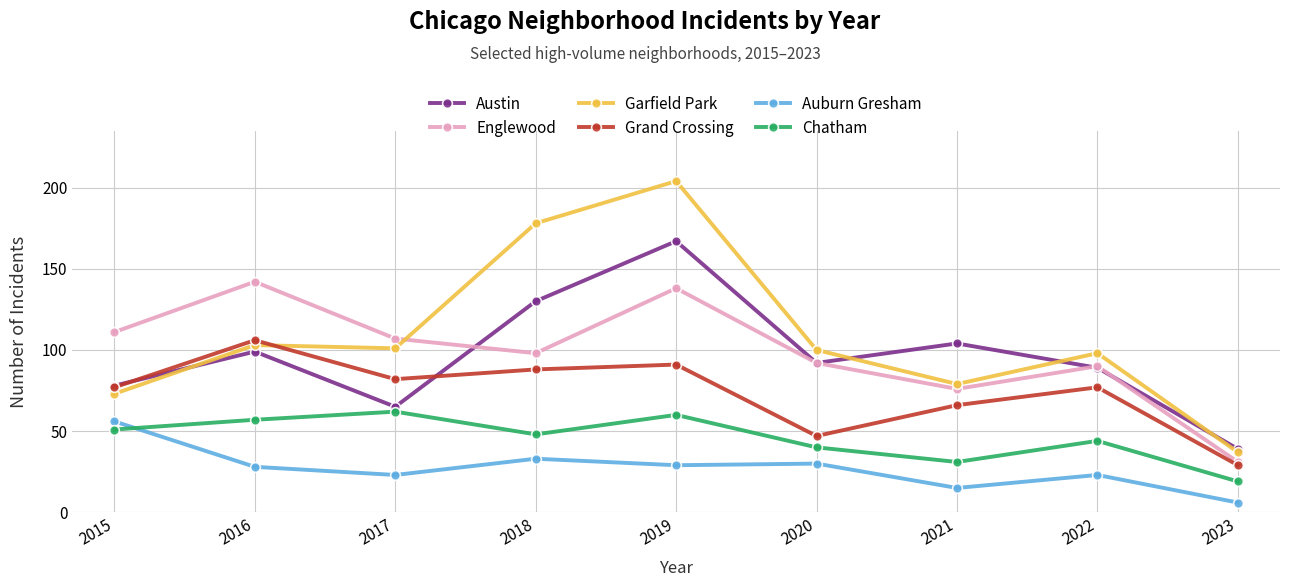

True or false: Garfield Park has a value of 101 at 2017.

True